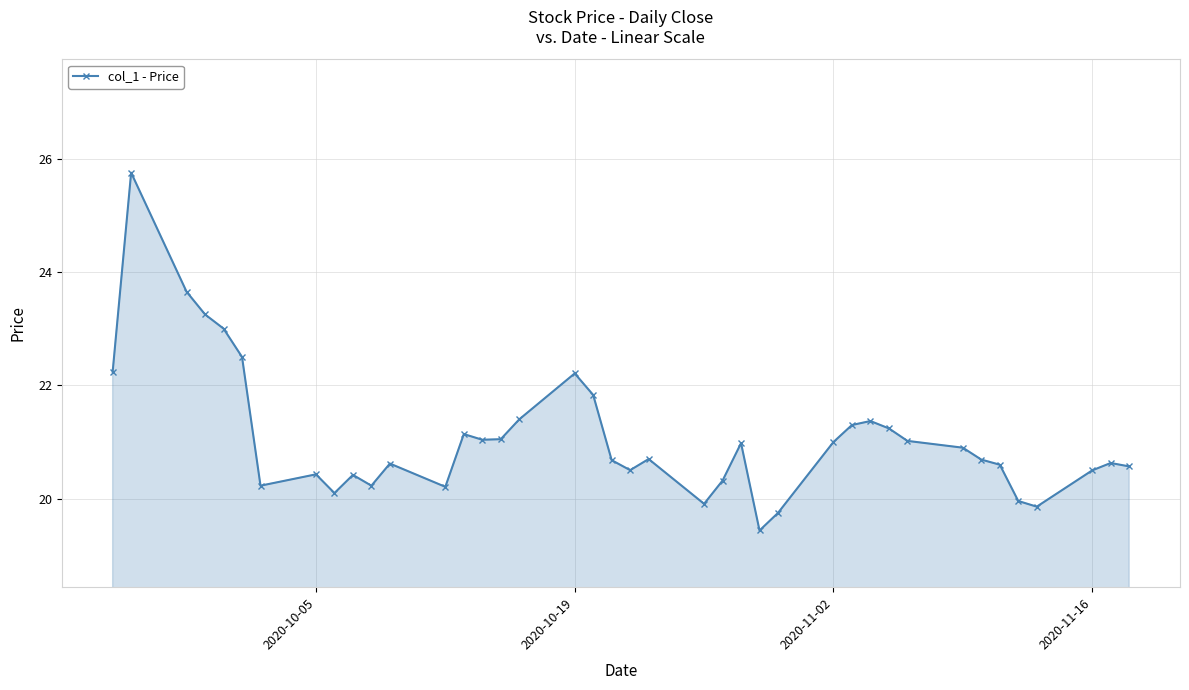

What is the value of the 7th point from the left?

20.2